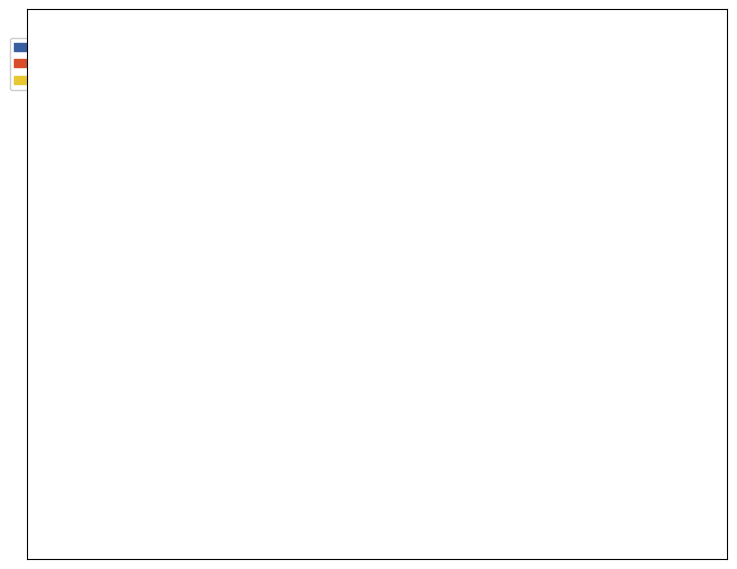

To the nearest percent, what is the difference between the largest and smallest slice percentages?

29%